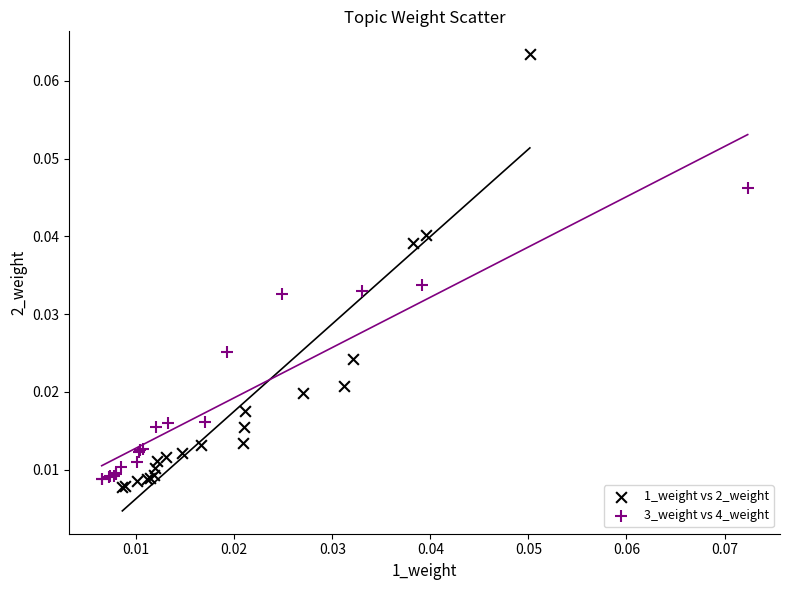

Which series reaches the minimum Y coordinate?

1_weight vs 2_weight